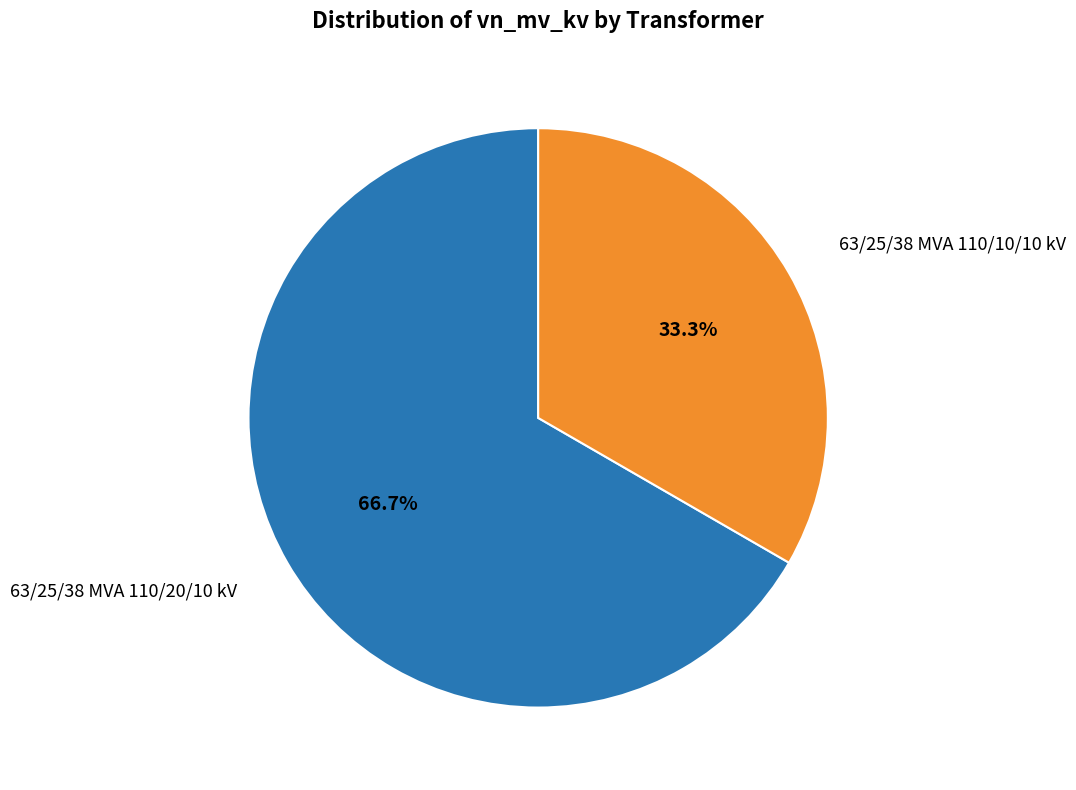

Combined, what portion of the pie is 63/25/38 MVA 110/20/10 kV and 63/25/38 MVA 110/10/10 kV?

100.0%